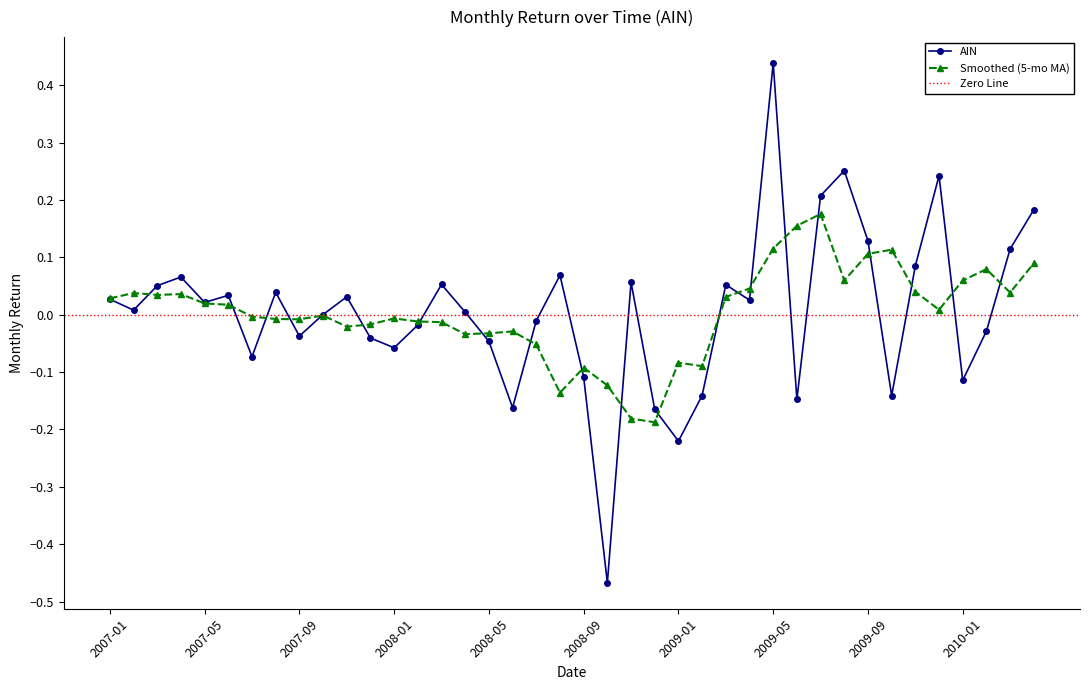

At which label is the value closest to 0?

2007-10